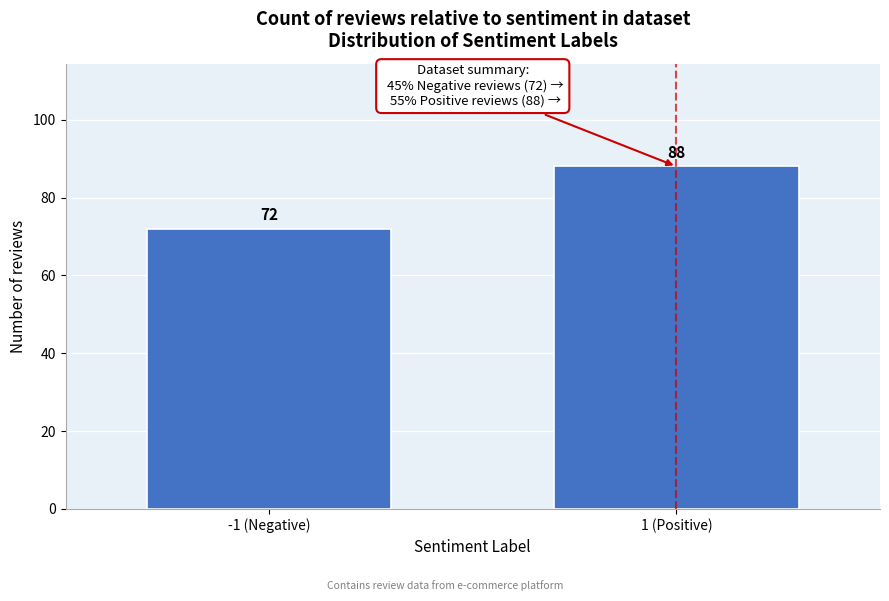

Reading left to right, extract all data points from this chart.

72	88